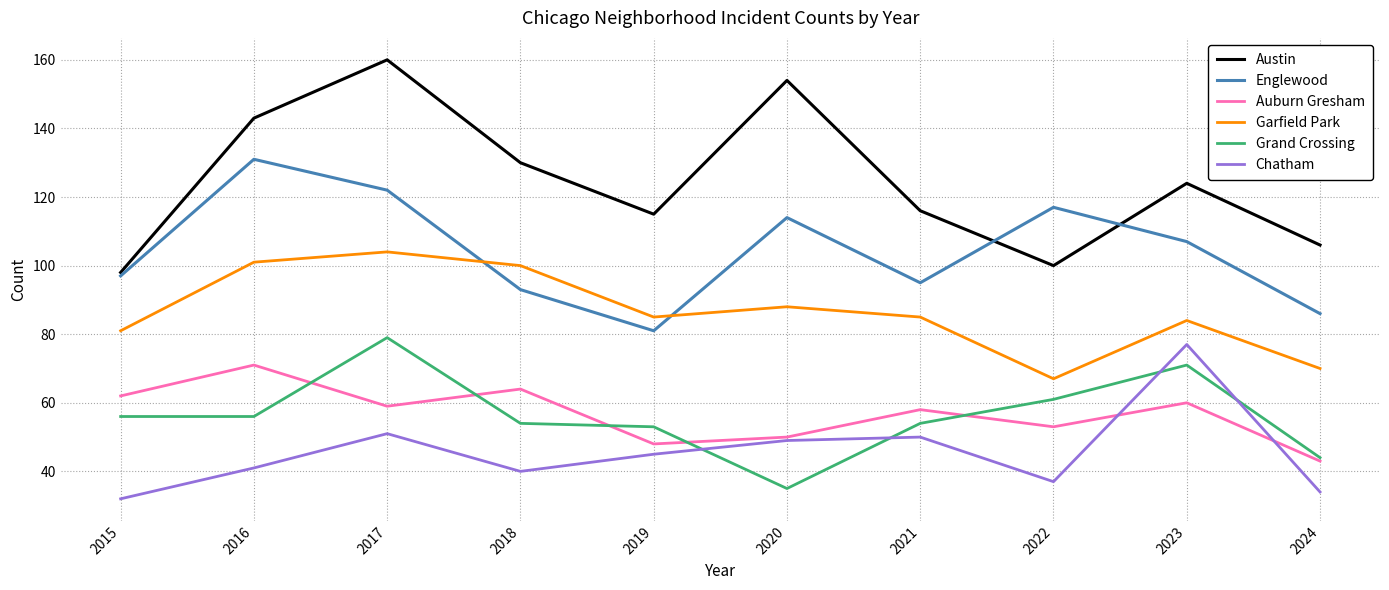

Is this an area chart (filled region under the line)?

No